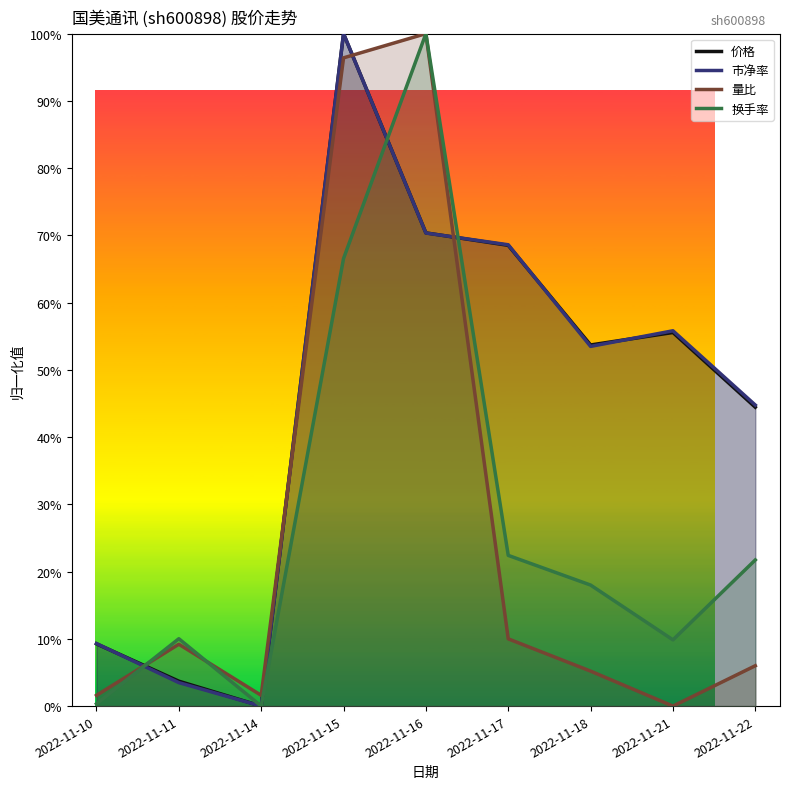

True or false: 市净率 and 价格 cross at least once.

True